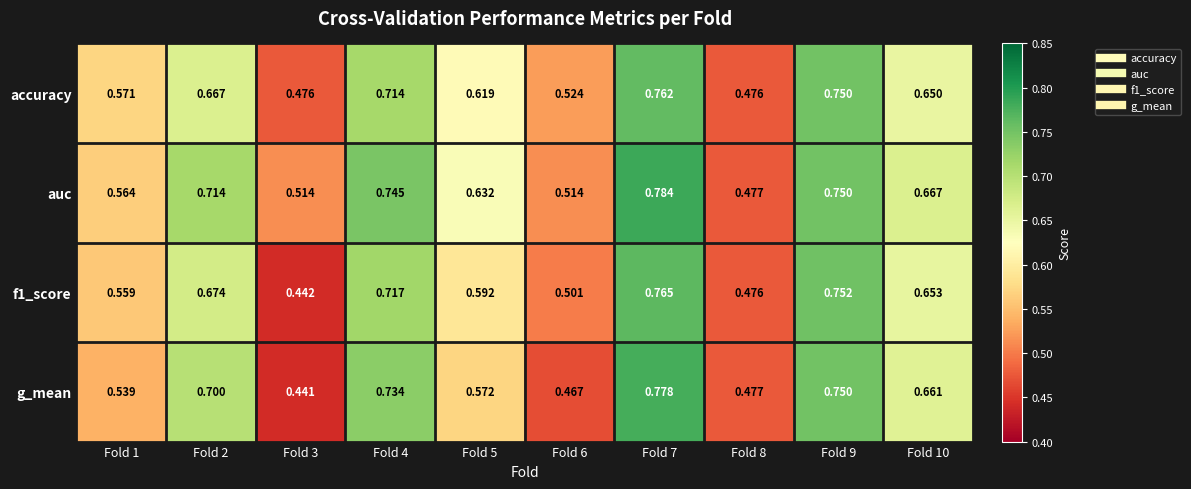

Is the value of accuracy at Fold 6 greater than the value of g_mean at Fold 3?

Yes